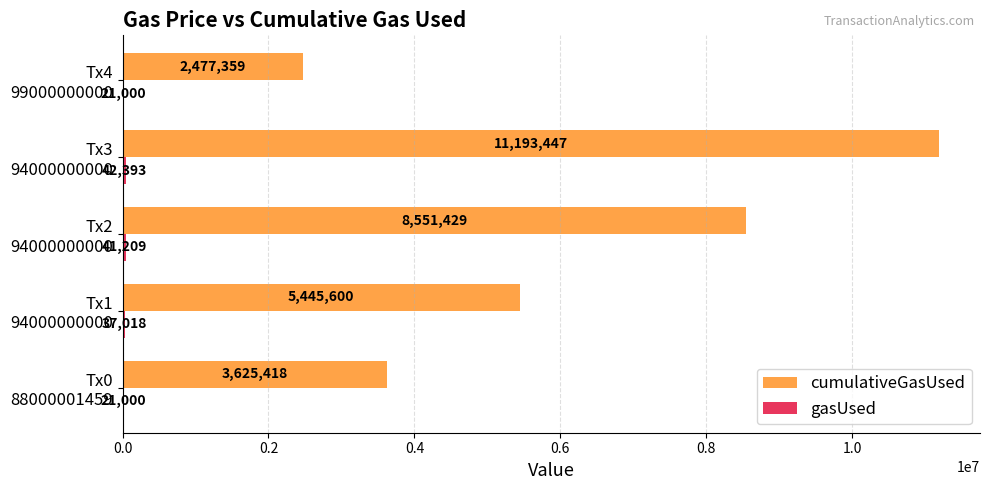

Count the number of data series in this chart.

2